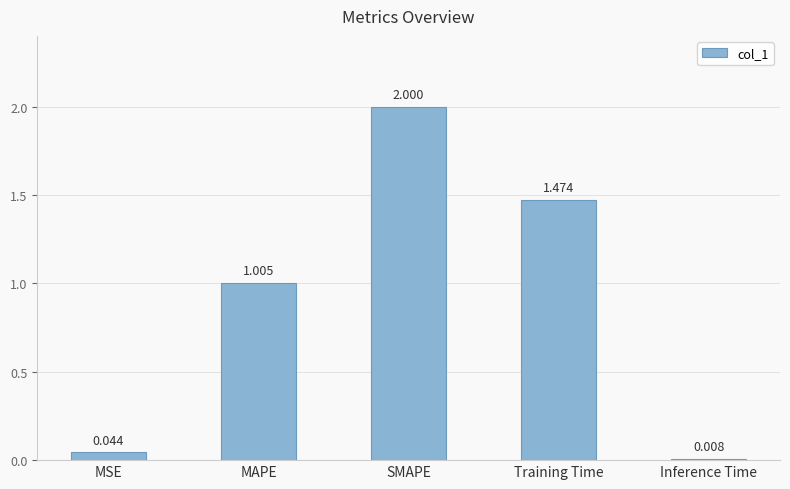

How many data points are less than 1?

2